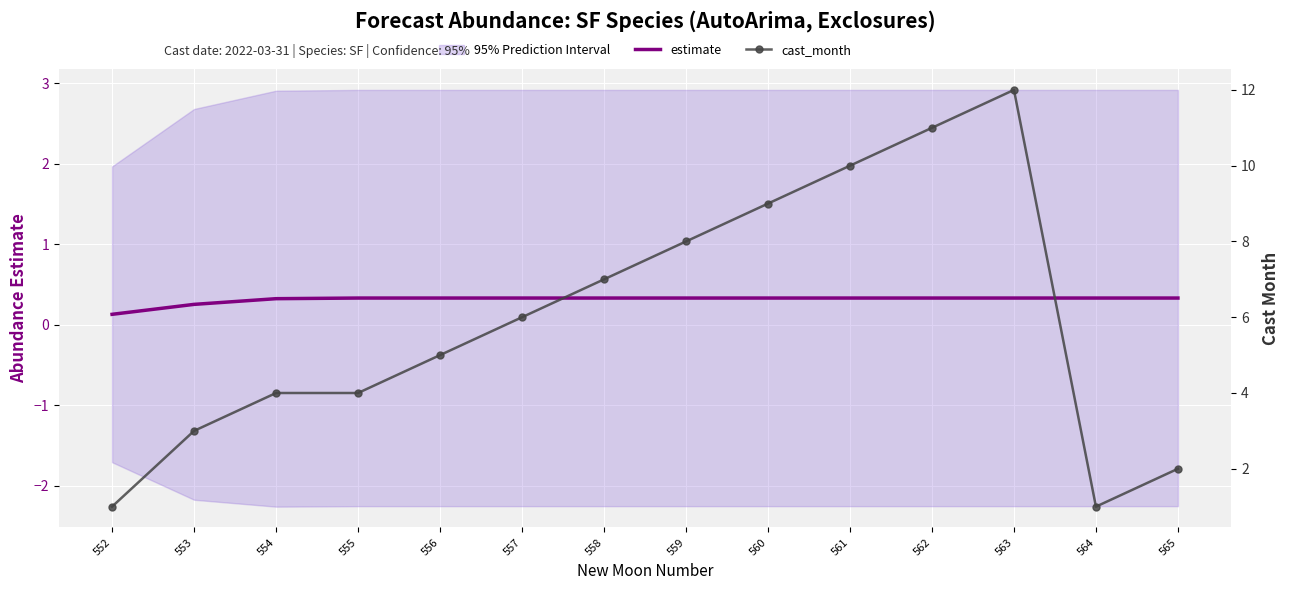

In cast_month, how many points are higher than both neighbors (excluding endpoints)?

1